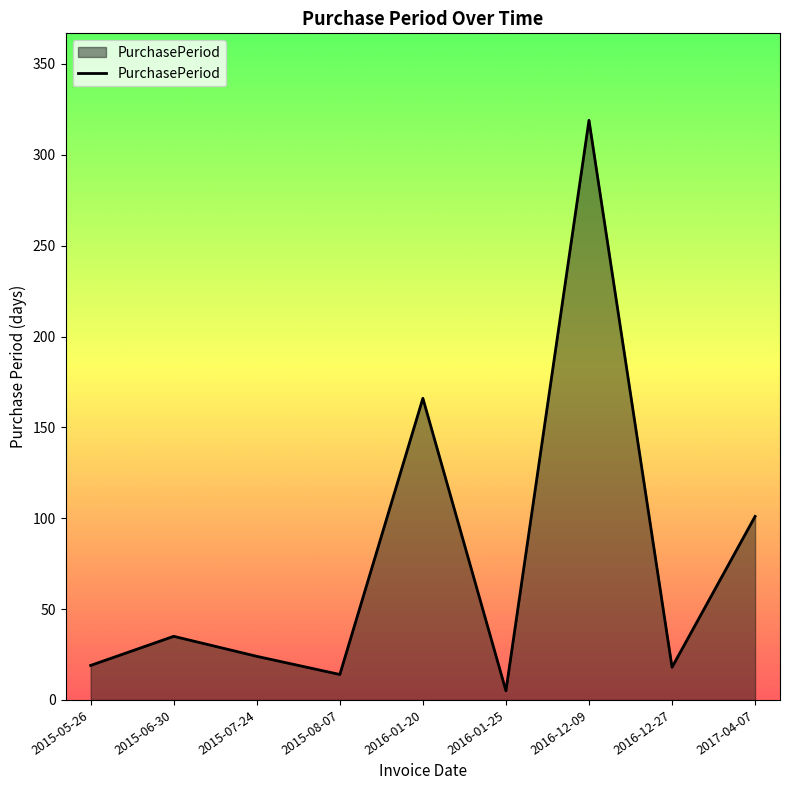

What is the sum of the values at 2017-04-07 and 2016-01-25?

106